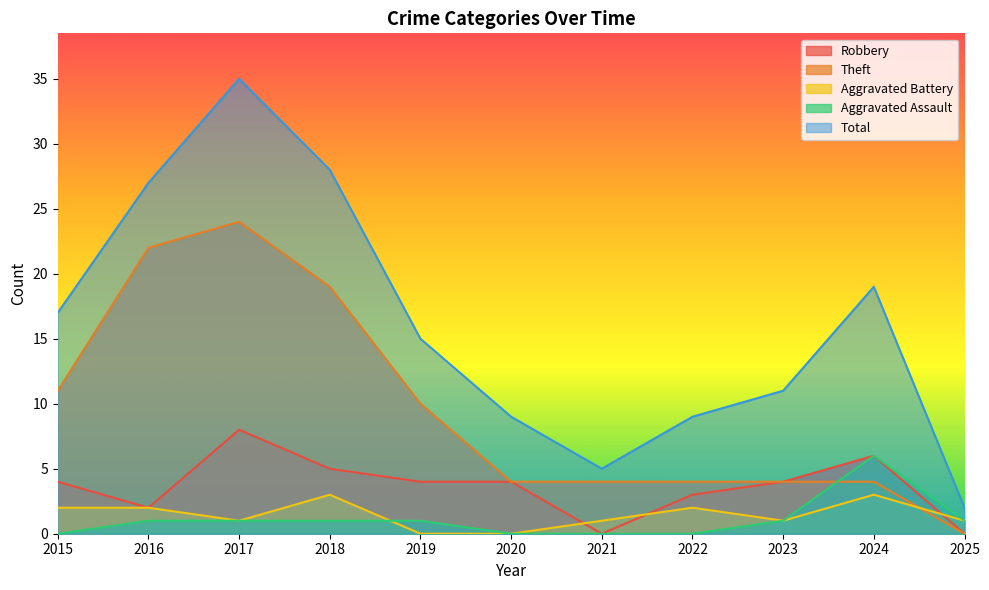

Is it true that Aggravated Battery equals 2 at 2016?

True